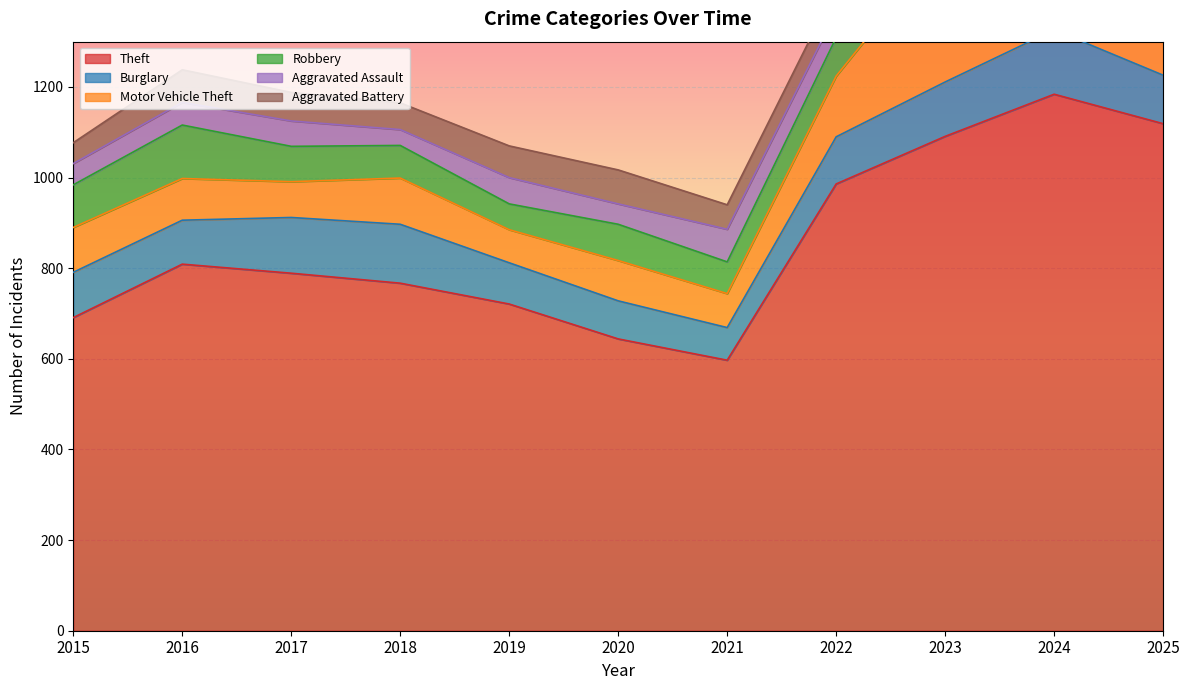

What is the approximate value of Aggravated Battery at 2021?

54